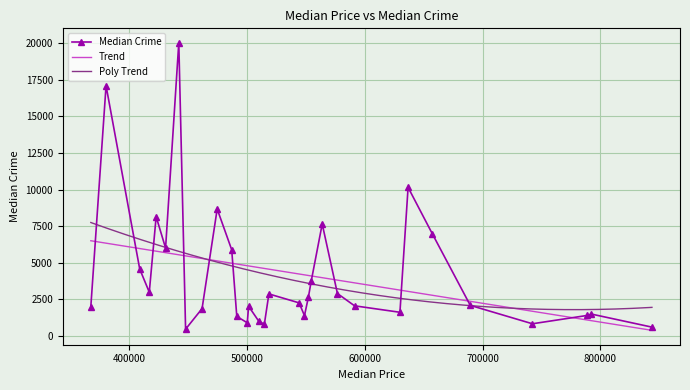

What is the difference between the second highest and second lowest values?

16492.0